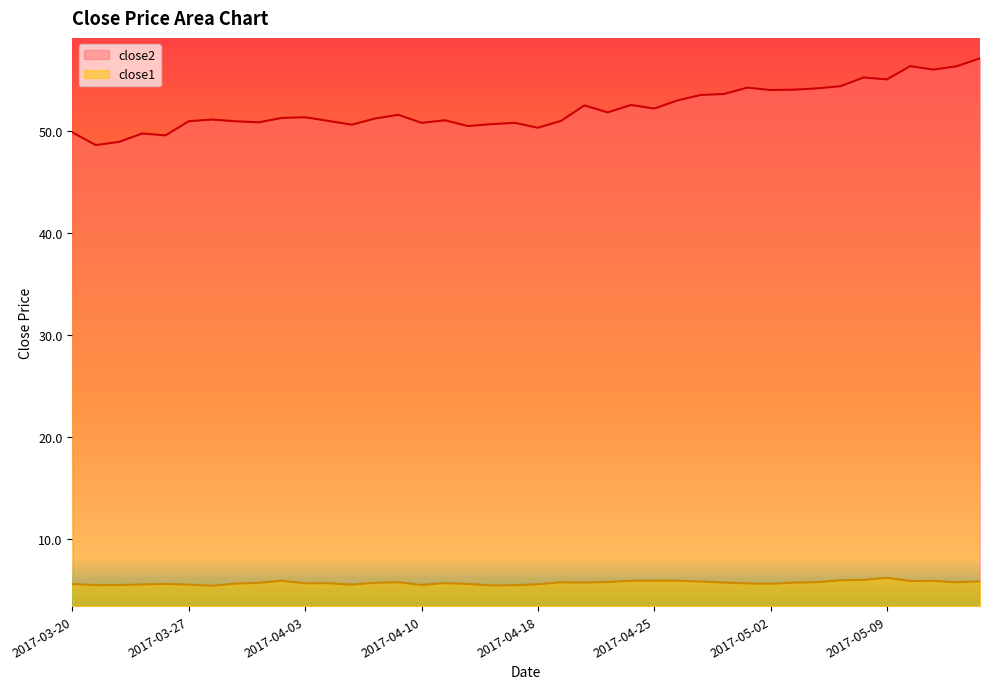

At which category does close2 reach its first local valley?

2017-03-21